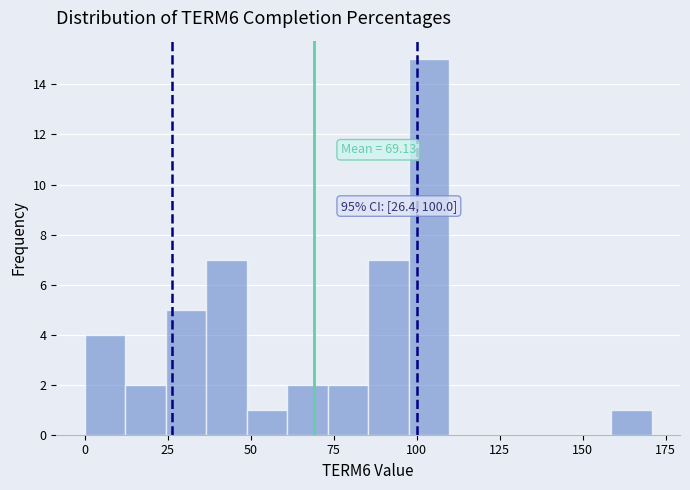

Read against the x-axis, roughly where is the centre of the tallest bar?

105